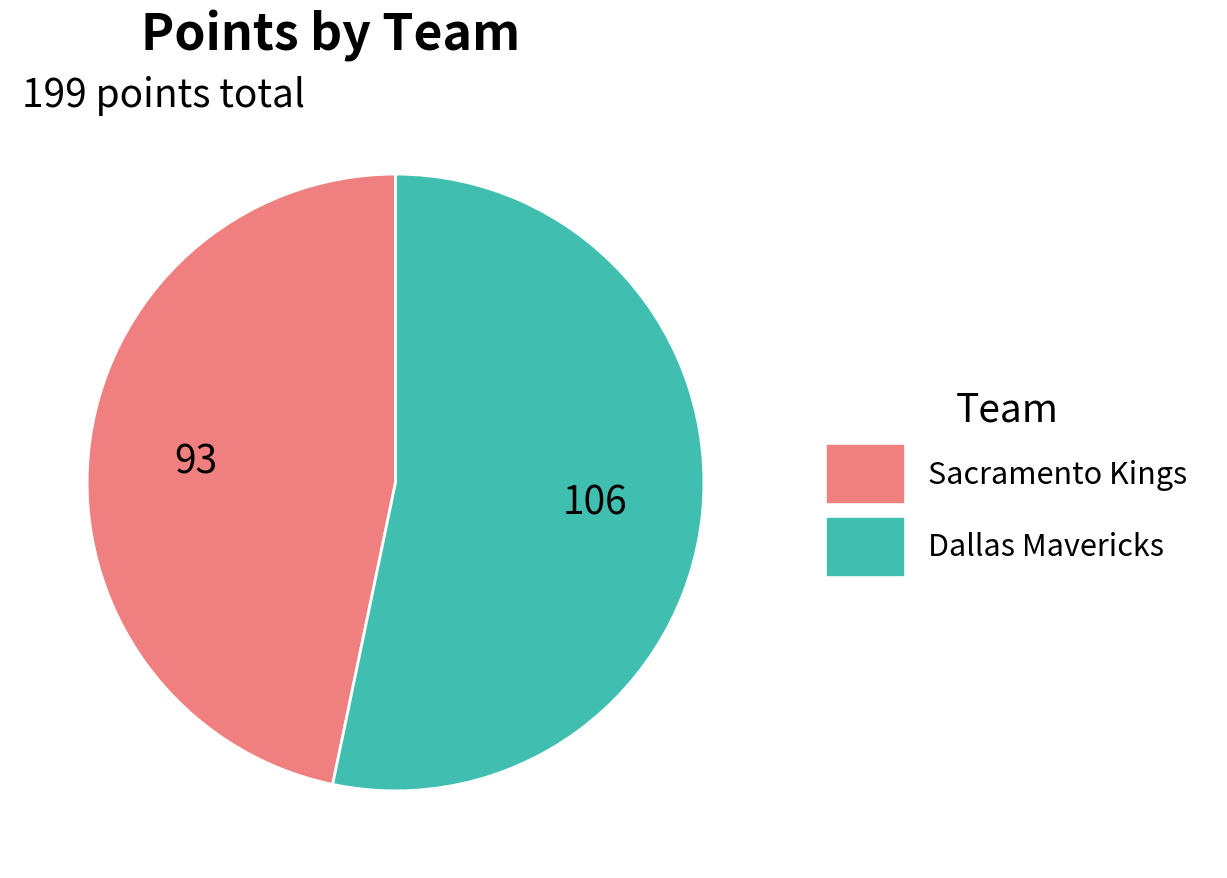

Count the number of slices in the pie.

2